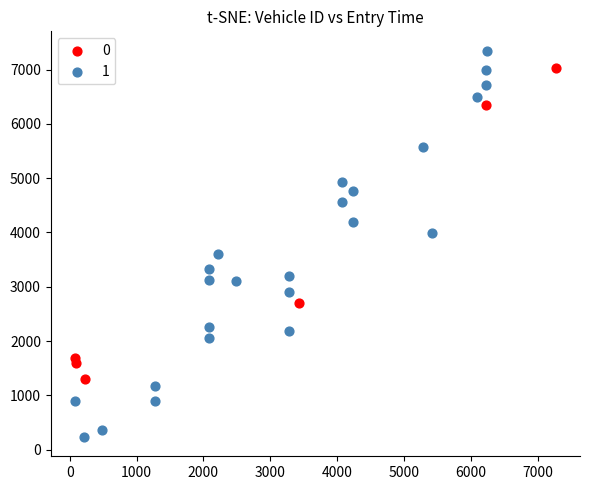

Which series contains the lowest Y value?

1